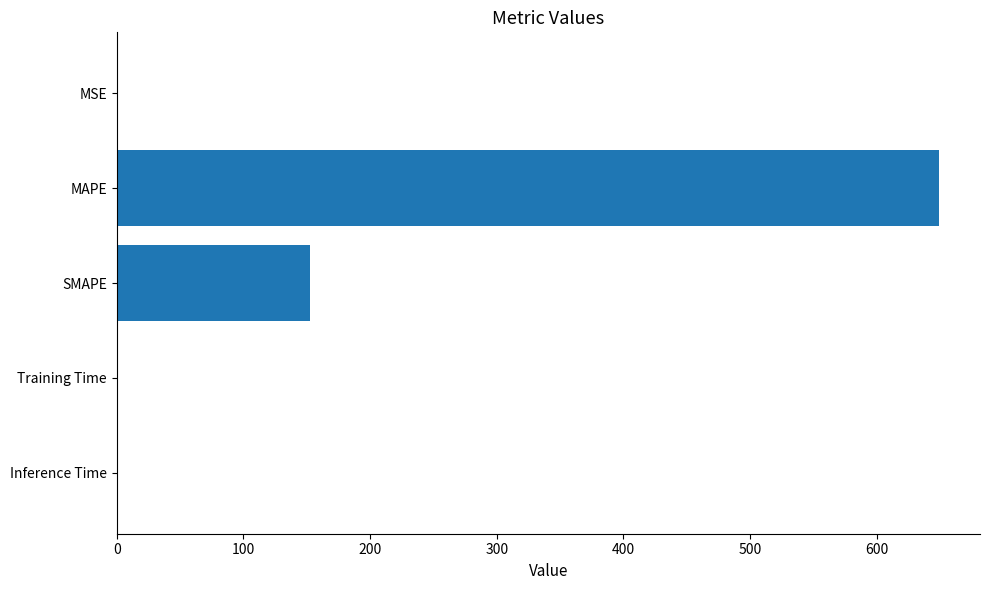

Which has a higher value, MAPE or Inference Time?

MAPE